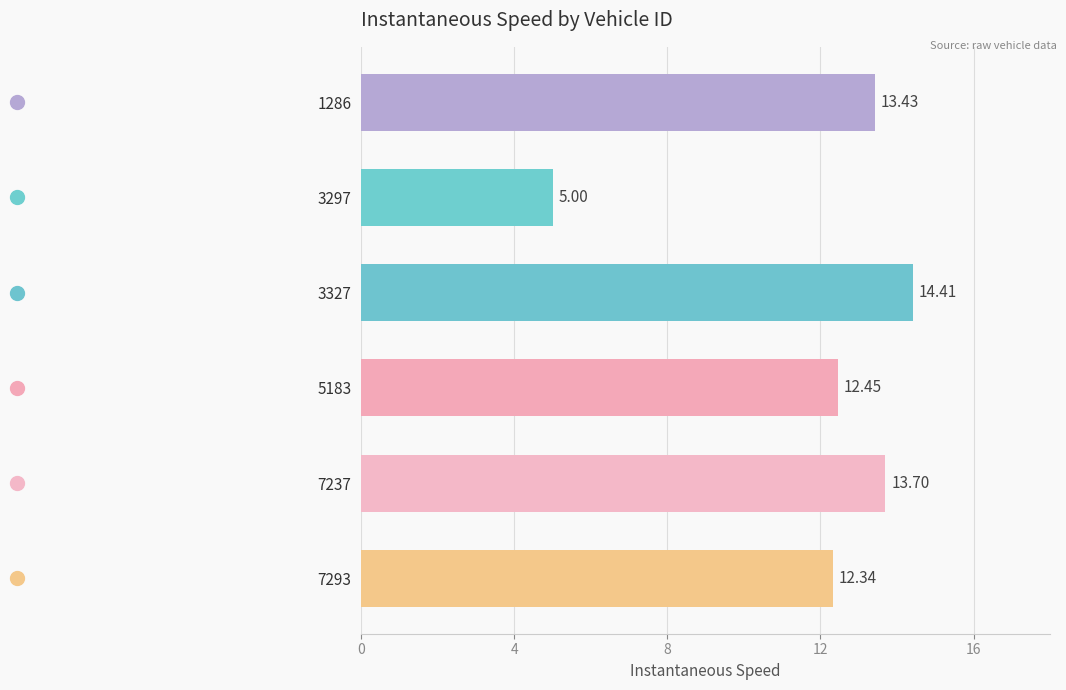

How many series are shown in this chart?

1